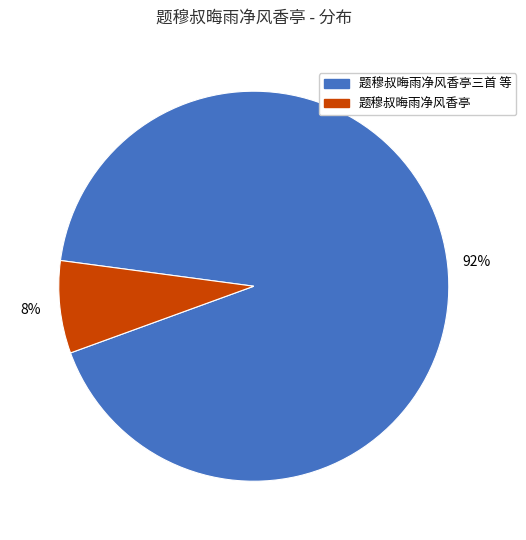

The 题穆叔晦雨净风香亭三首 等 slice represents 86% of the pie. True or false?

False